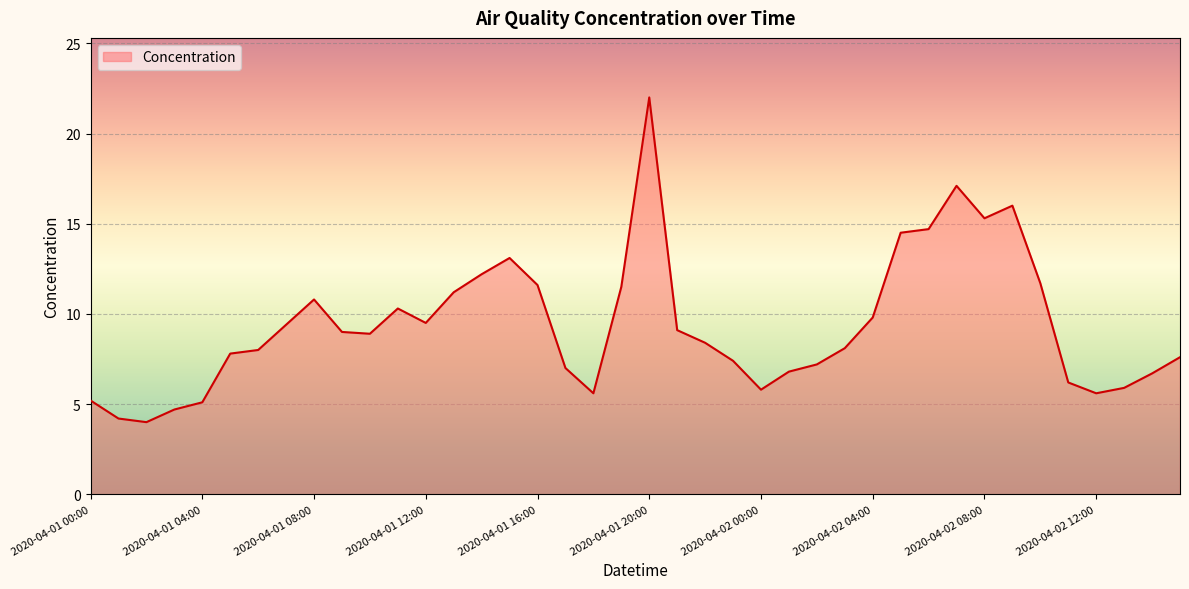

What is the smallest value displayed?

4.0